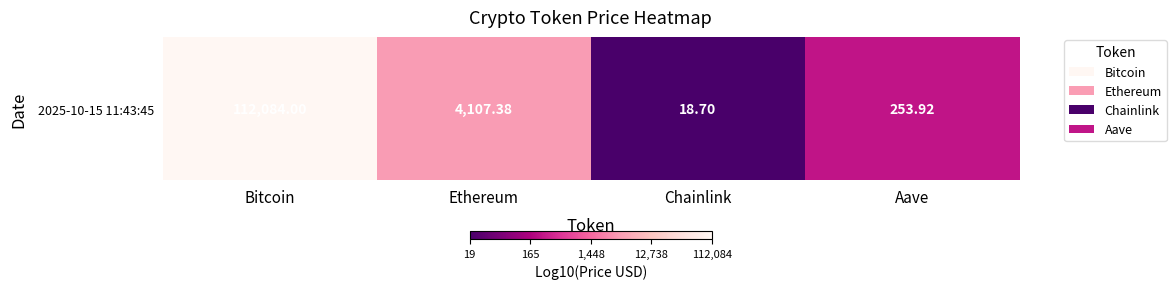

Reading right to left, transcribe all the data shown in this chart.

Aave=2.4	Chainlink=1.3	Ethereum=3.6	Bitcoin=5.0